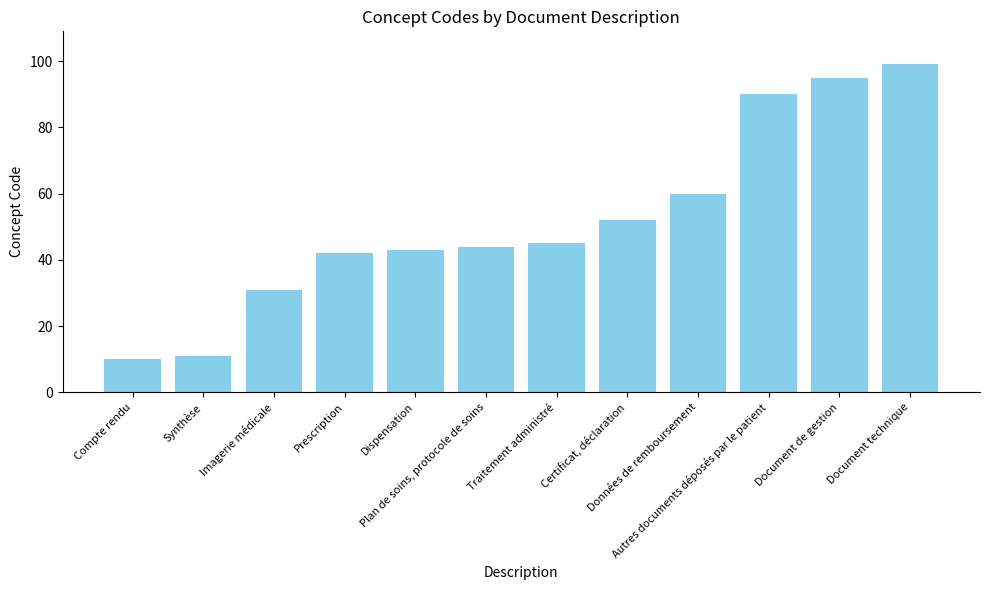

Count the number of categories in the chart.

12